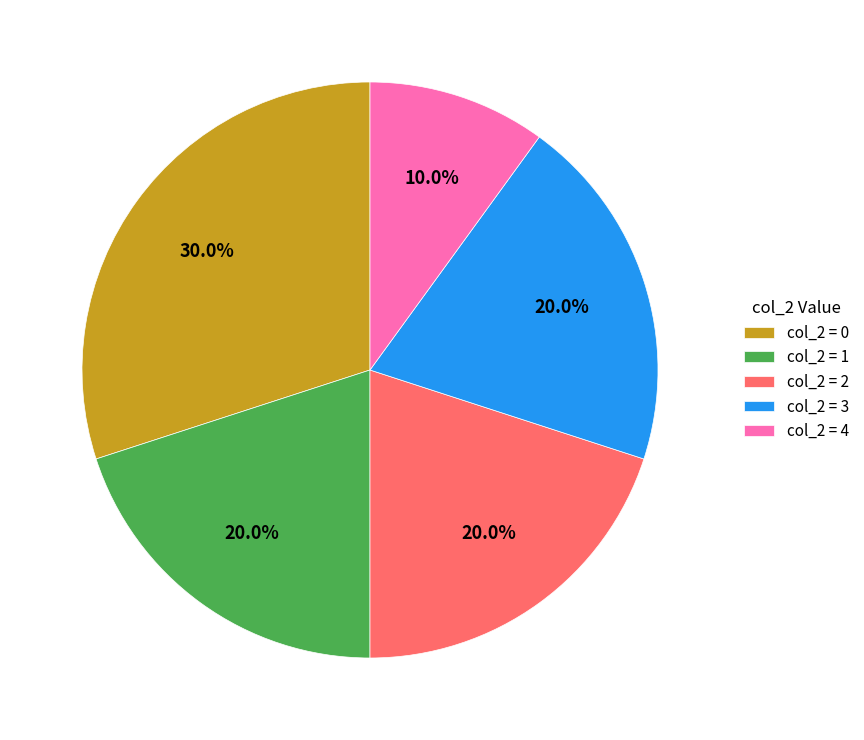

Which slice is the smallest?

col_2 = 4